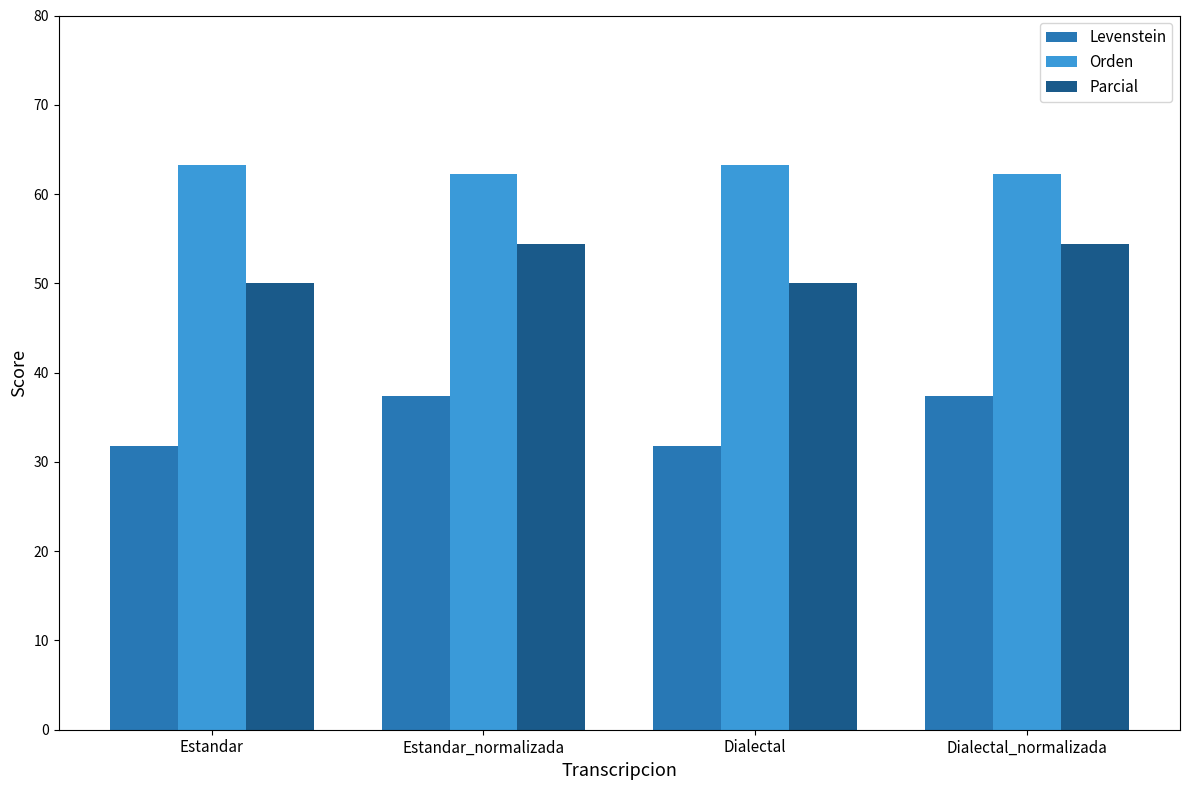

What is the average value of the Orden series?

62.7